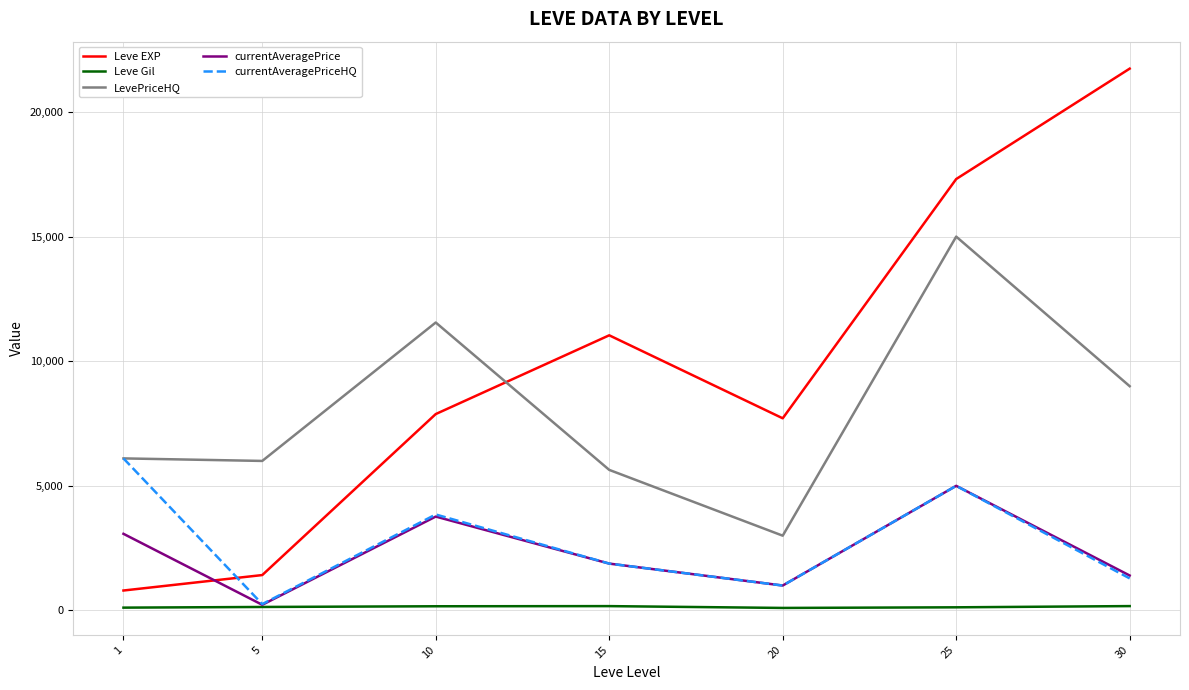

At which label is LevePriceHQ closest to 9000?

30